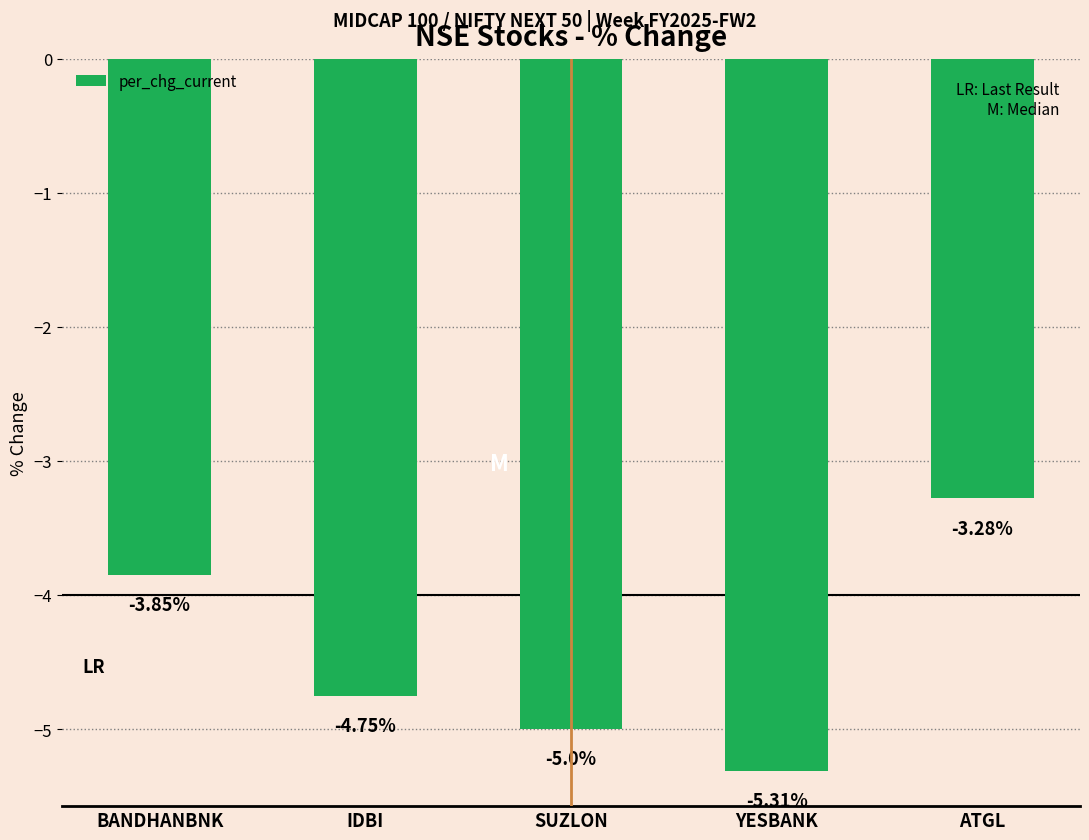

Which category has the lowest value across all series?

YESBANK